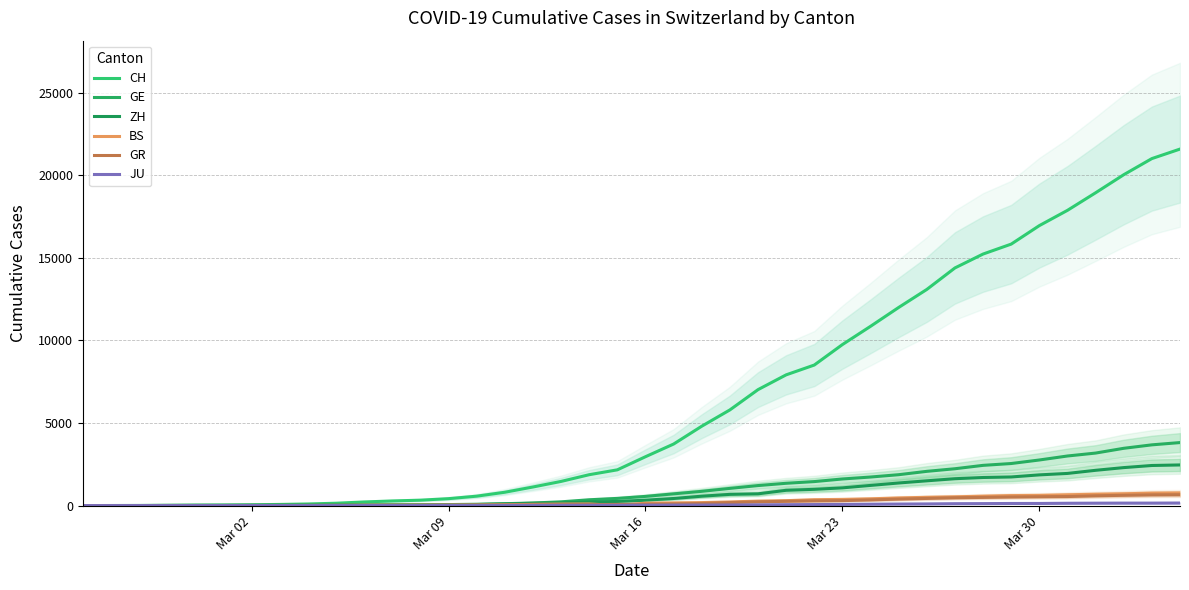

Is this an area chart (filled region under the line)?

No